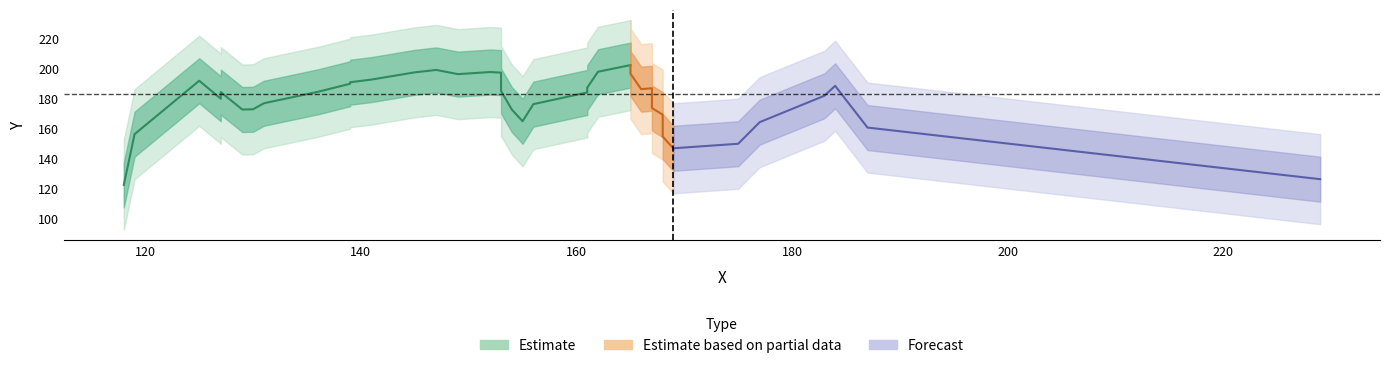

What is the maximum value for X?

229